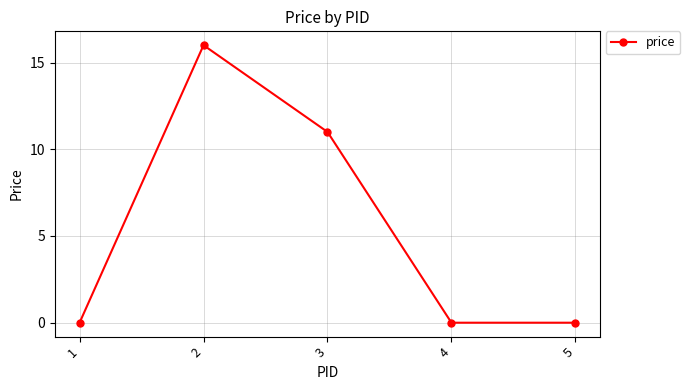

How many values are between 0 and 11?

4